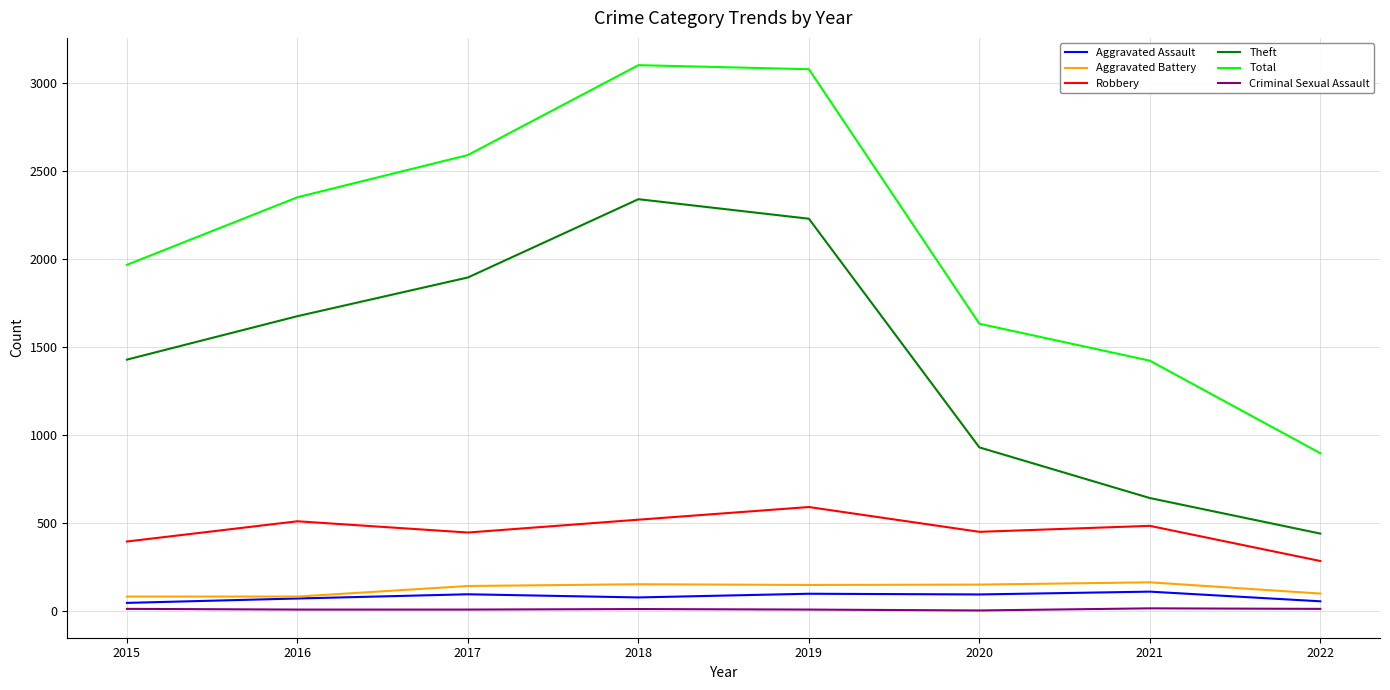

What are all the series names shown in the legend?

Aggravated Assault, Aggravated Battery, Robbery, Theft, Total, Criminal Sexual Assault